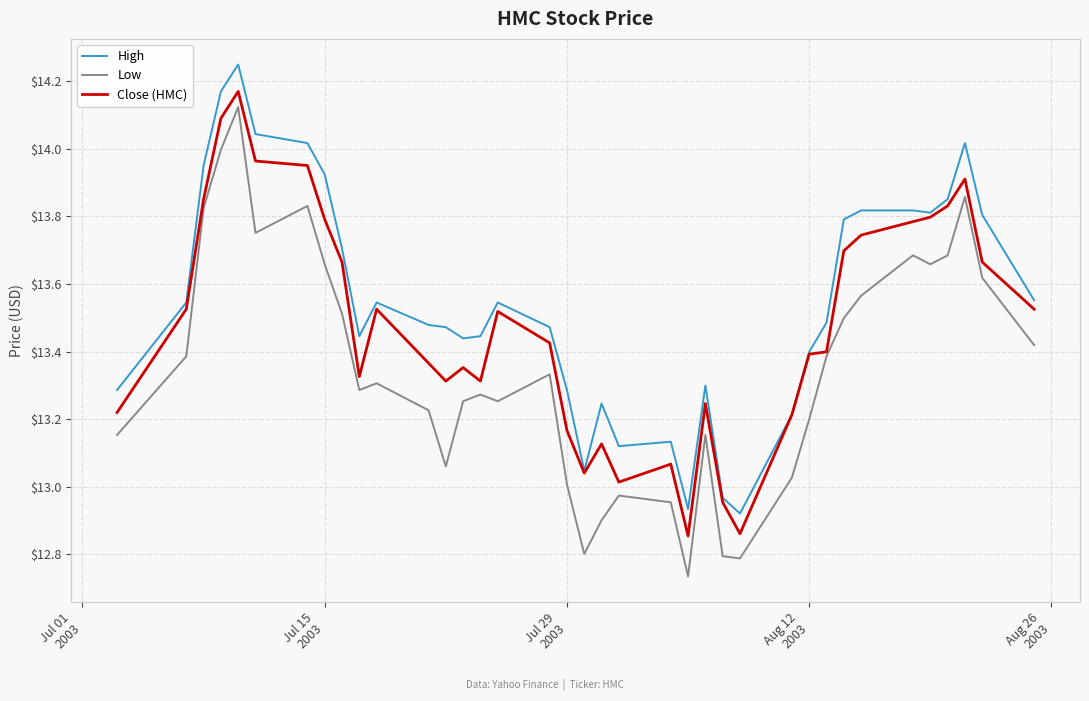

Which series has the largest total across all categories?

High